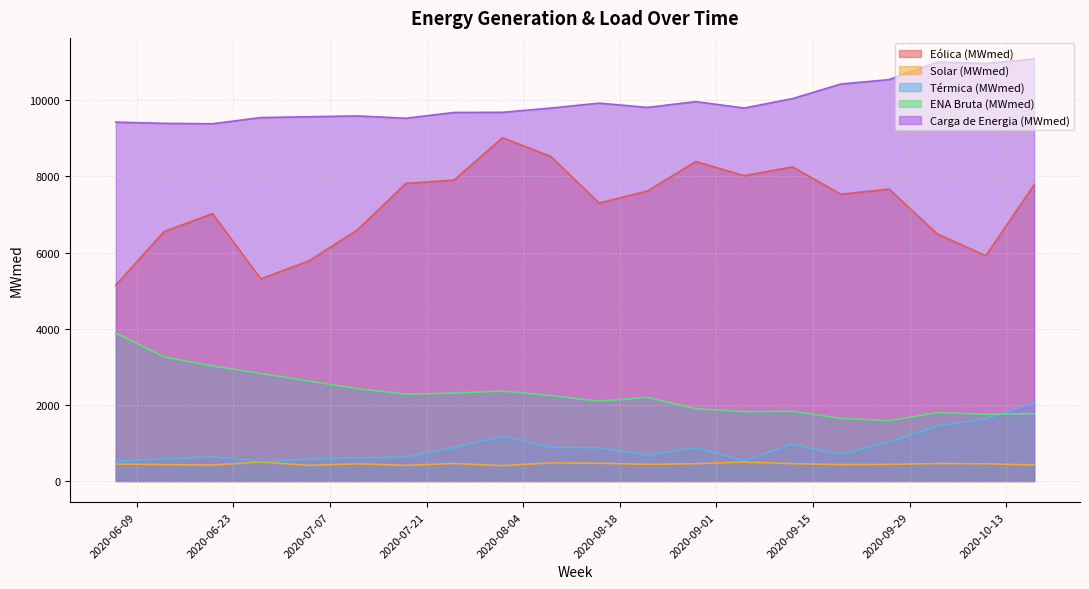

At which label does Térmica (MWmed) reach its minimum?

2020-06-27